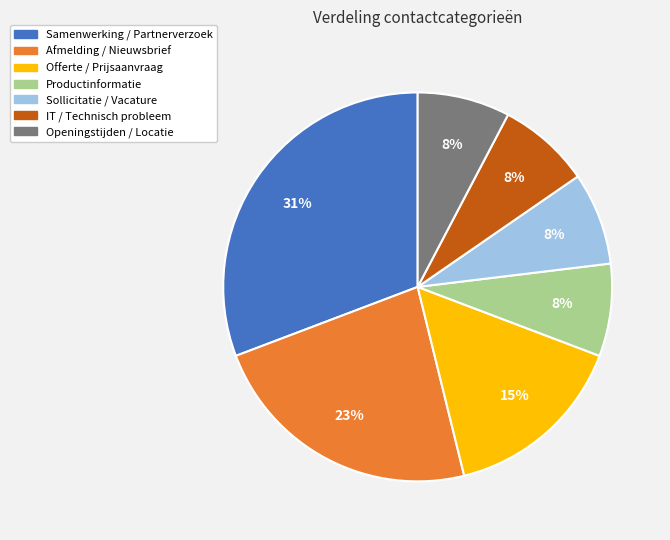

To the nearest percent, what portion does Offerte / Prijsaanvraag represent?

15%